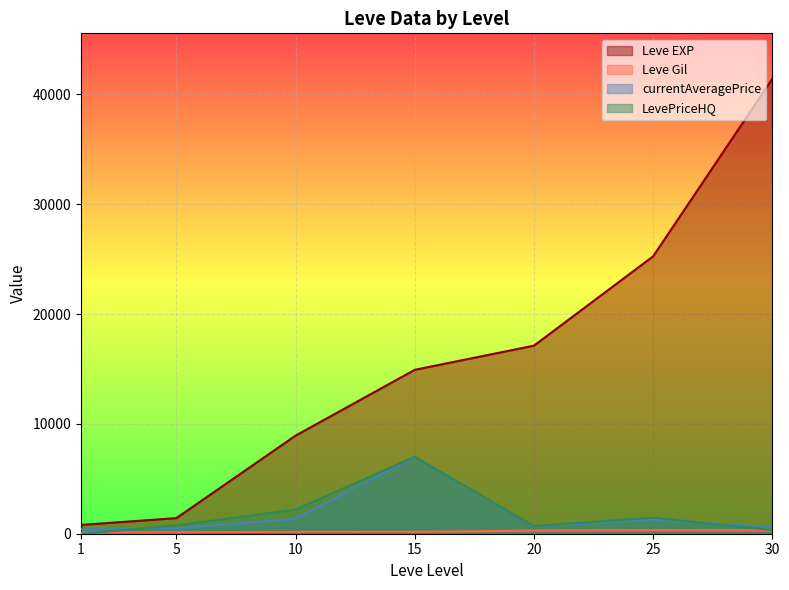

The value of LevePriceHQ at 5 is 750.0. True or false?

True